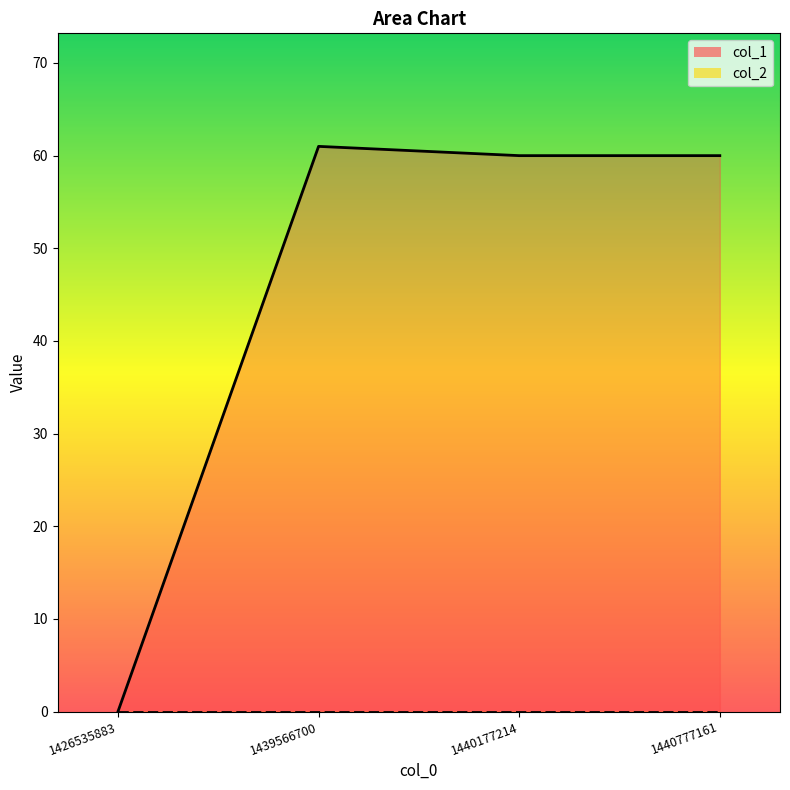

True or false: the data shows 60 at 1440177214.

True